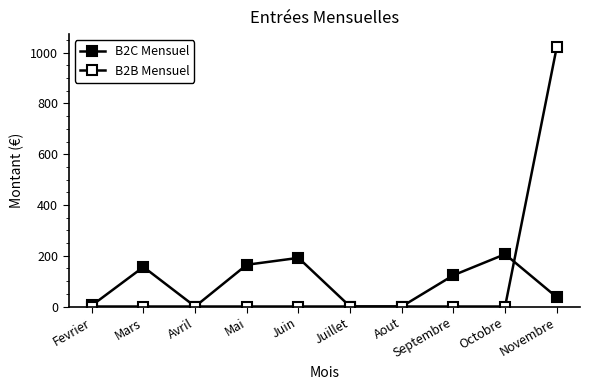

How many values in the B2C Mensuel series exceed 123?

5